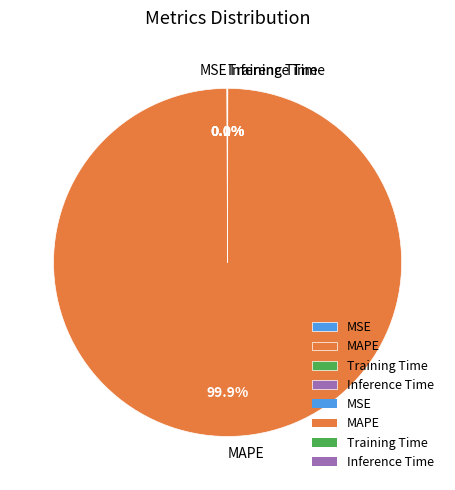

Which slice is the largest?

MAPE